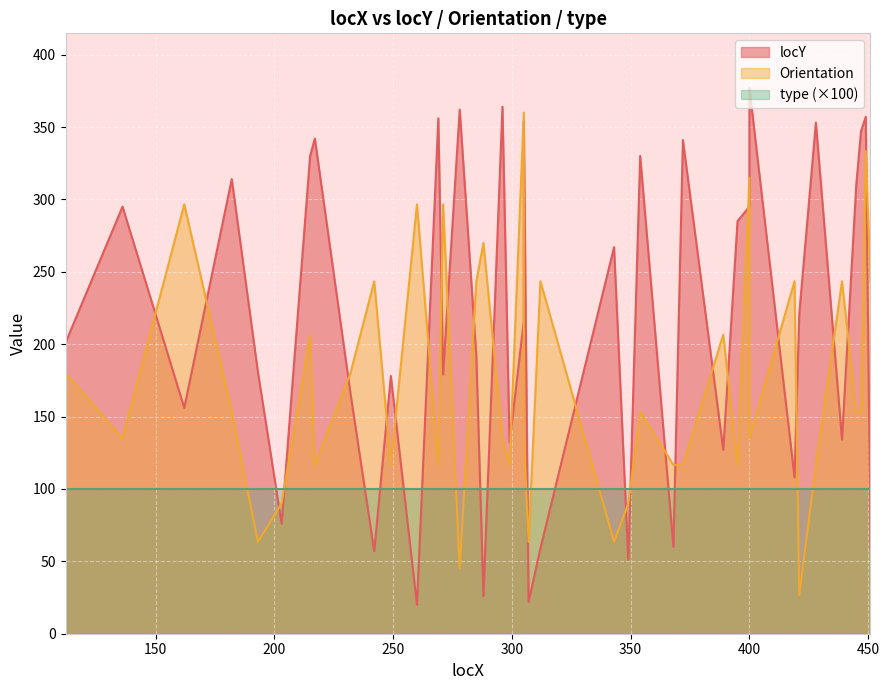

What is the difference between the highest and lowest values at 368?

56.6